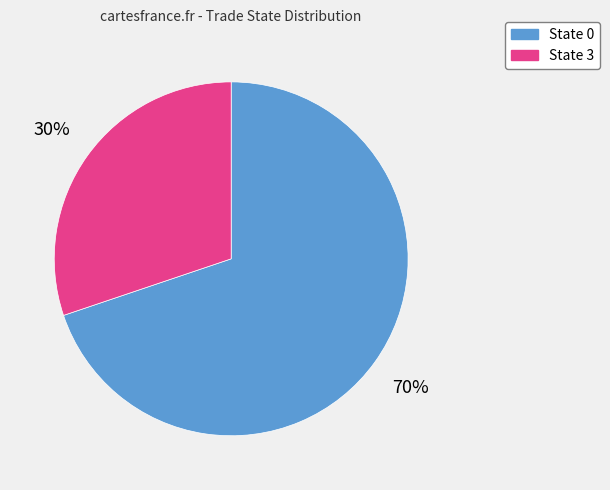

Is State 0 the majority of the pie?

Yes